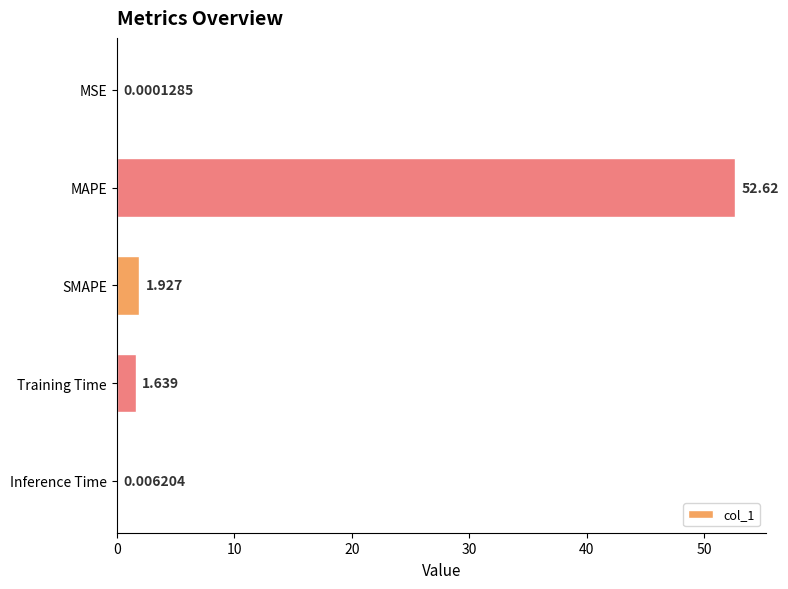

Where is the data nearest to the value 26?

SMAPE